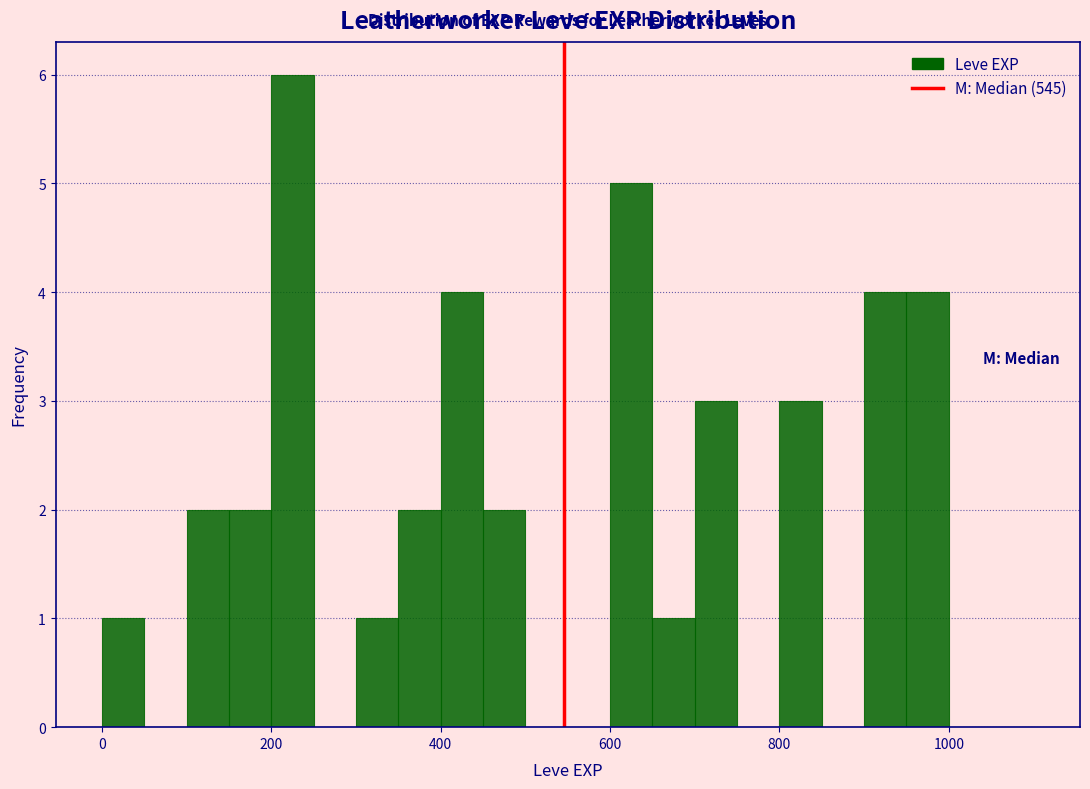

Around what value on the x-axis is the tallest bar? Give the approximate position of its centre, as read against the axis.

220